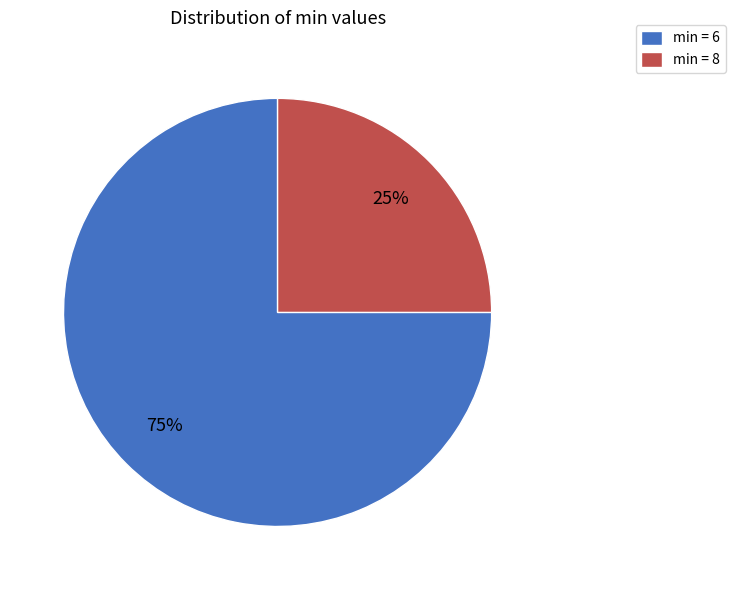

To the nearest percent, what is the average slice percentage?

50%